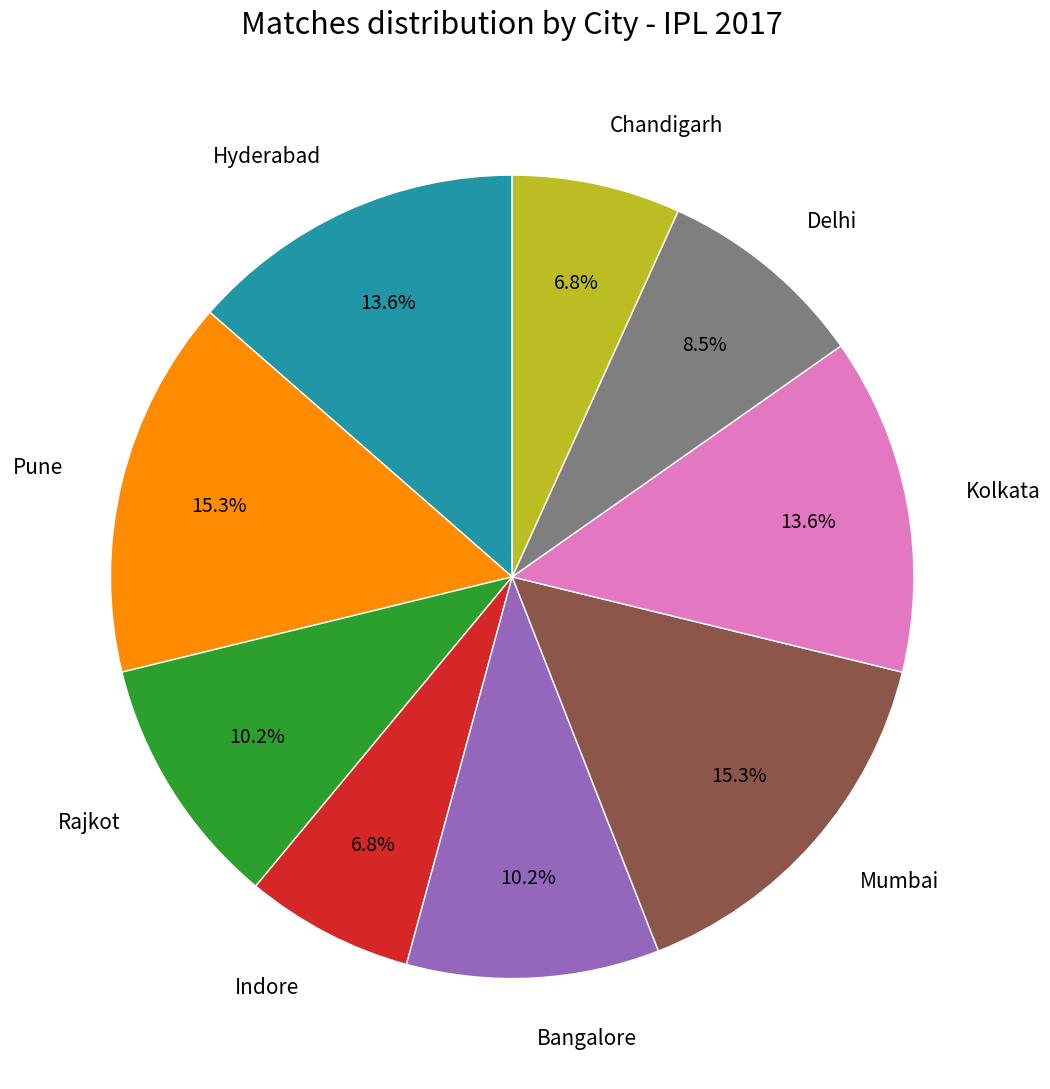

Approximately how many times larger is the value at Chandigarh compared to Mumbai?

0.4